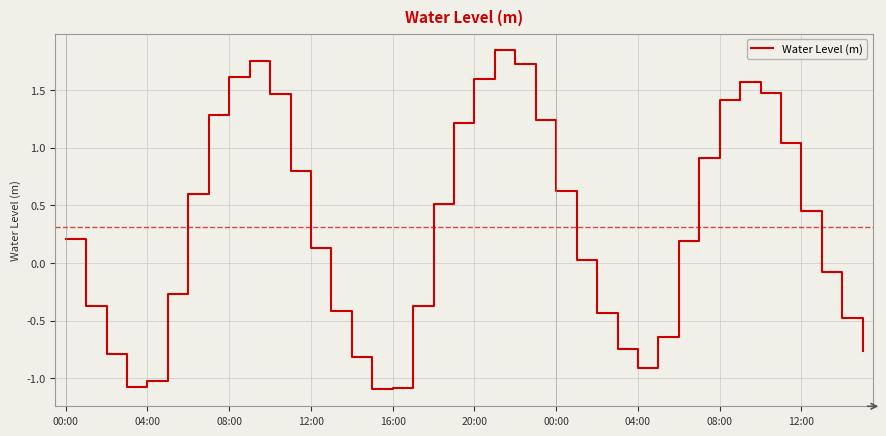

What is the minimum value shown in the chart?

-1.1